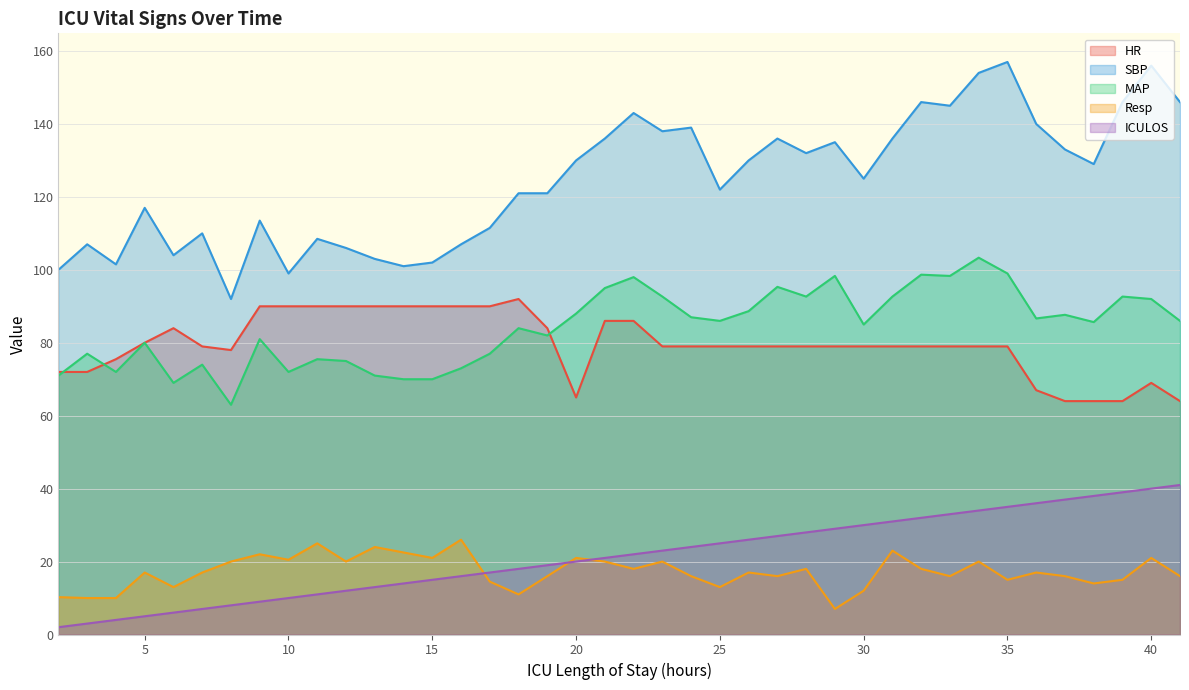

Does the chart display data point markers on the line(s)?

No